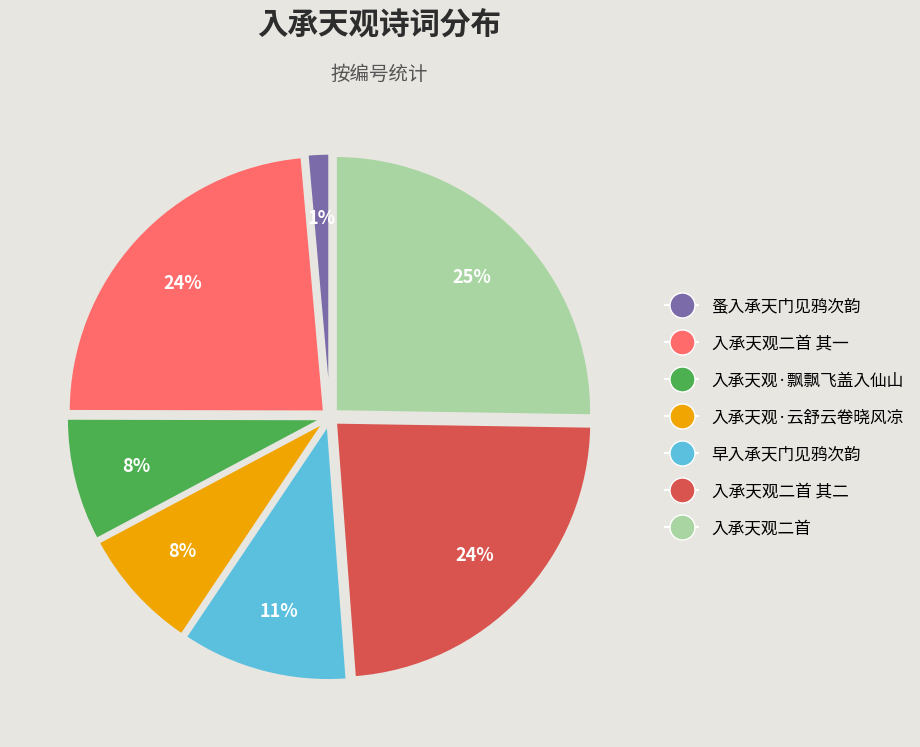

To the nearest percent, what is the difference between the largest and smallest slice percentages?

24%